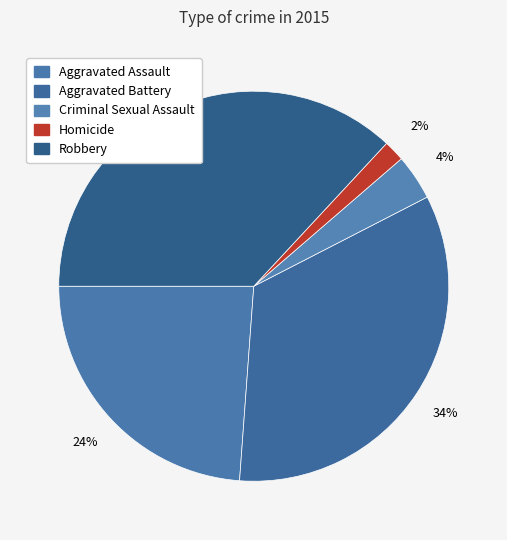

Does Aggravated Battery represent more than half of the total?

No